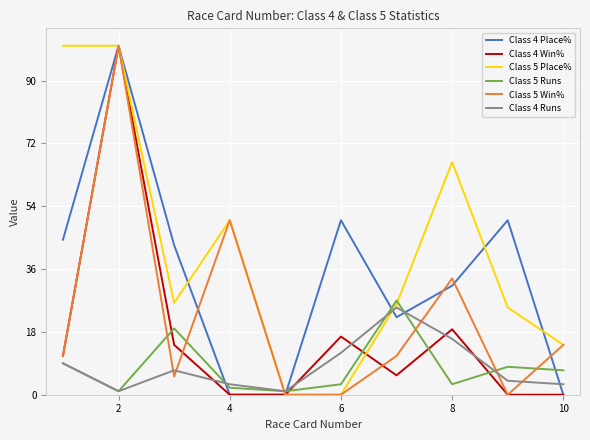

What is the greatest value displayed?

100.0